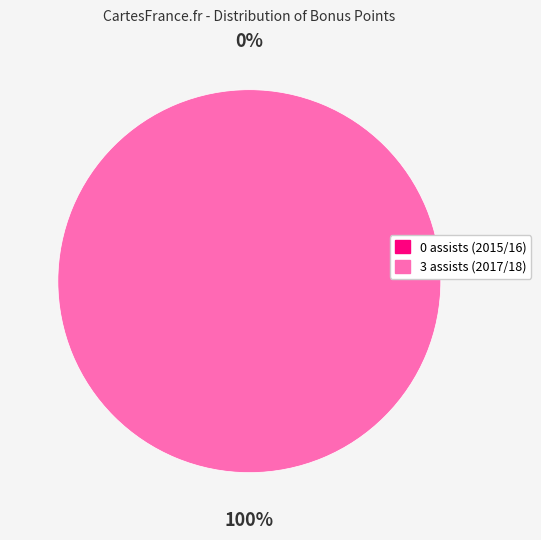

Does 0 assists (2015/16) account for over 50% of the chart?

No